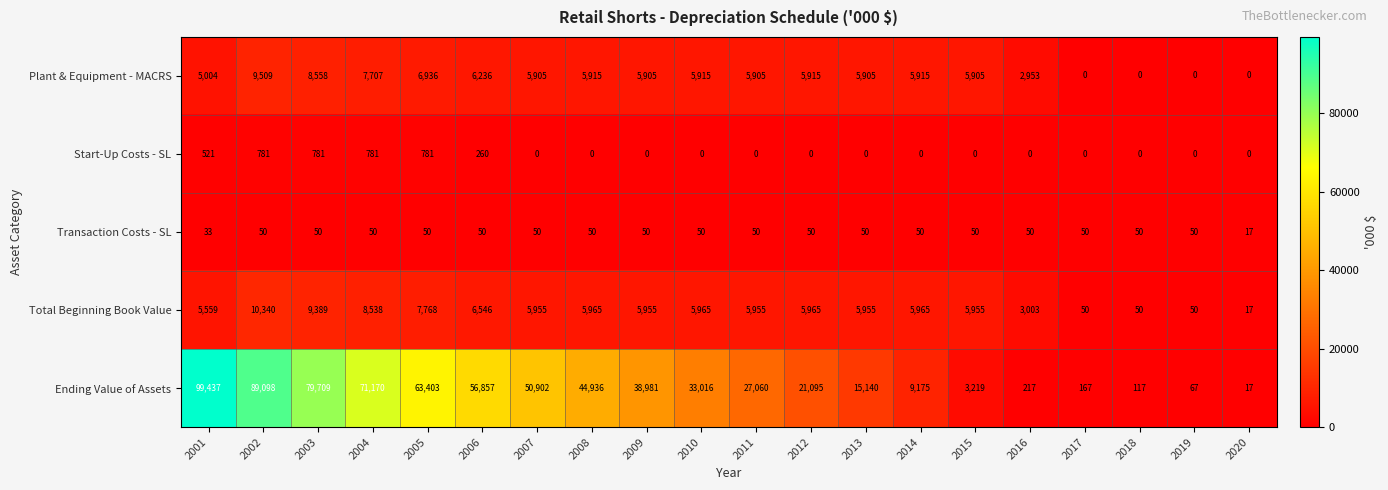

Which series has the widest spread of values?

Ending Value of Assets